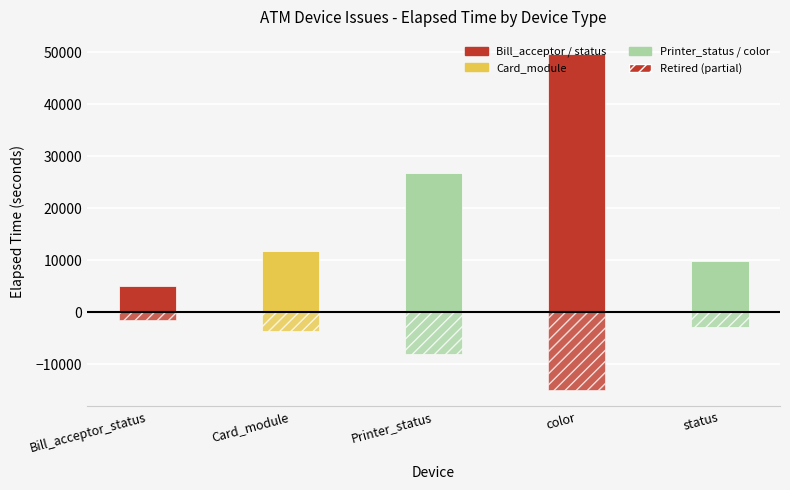

How many groups of bars are there?

5